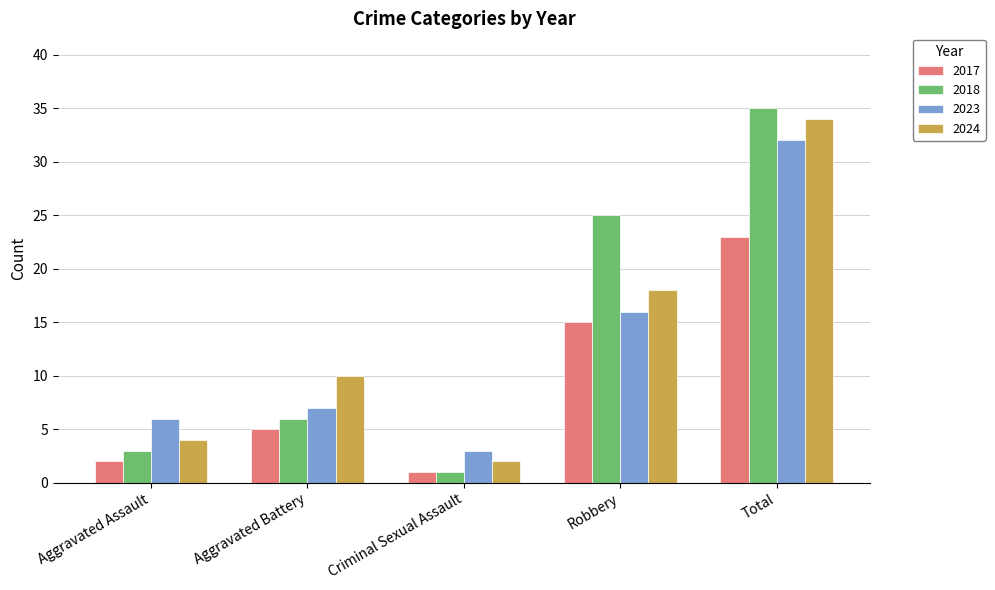

True or false: 2017 has a value of 2 at Aggravated Assault.

True